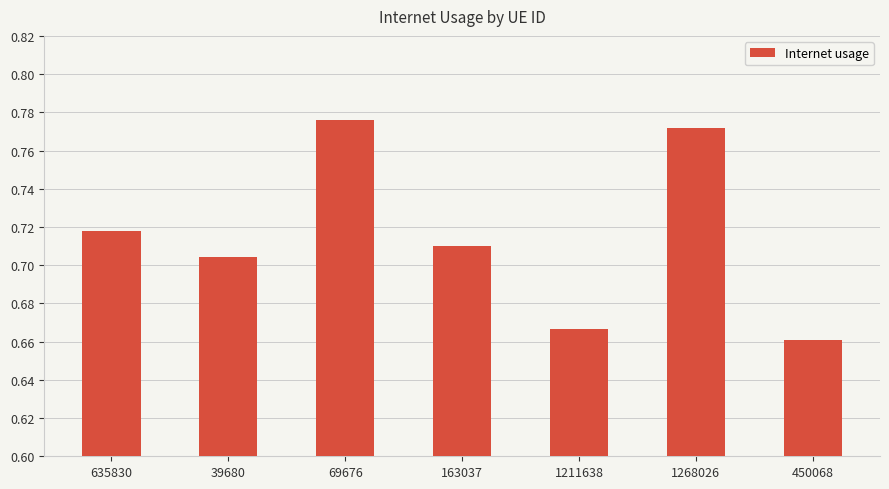

The value at 39680 is 1.1. True or false?

False